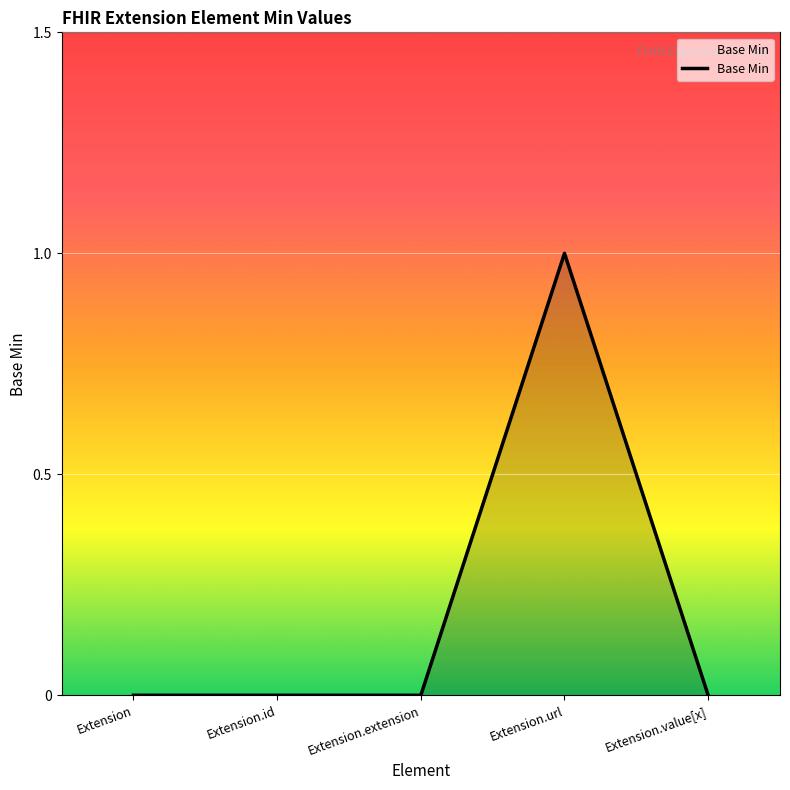

How many points are higher than both their immediate neighbors (excluding endpoints)?

1